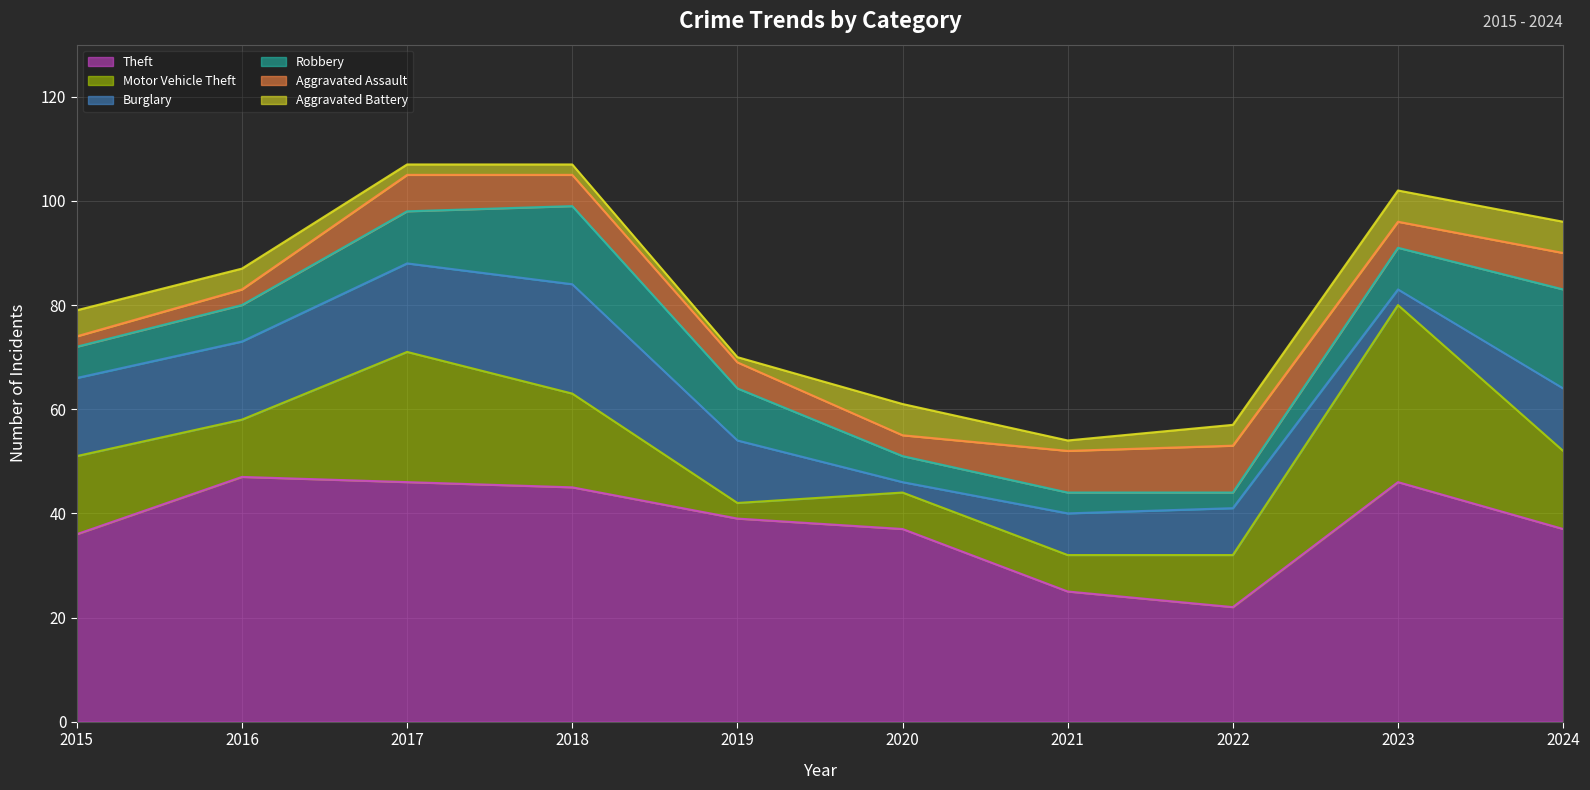

At which category does Aggravated Assault reach its first local valley?

2020